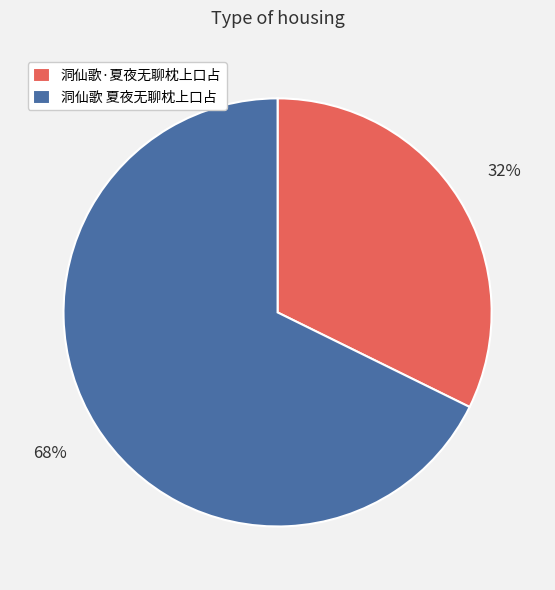

Between 洞仙歌·夏夜无聊枕上口占 and 洞仙歌 夏夜无聊枕上口占, which is larger?

洞仙歌 夏夜无聊枕上口占